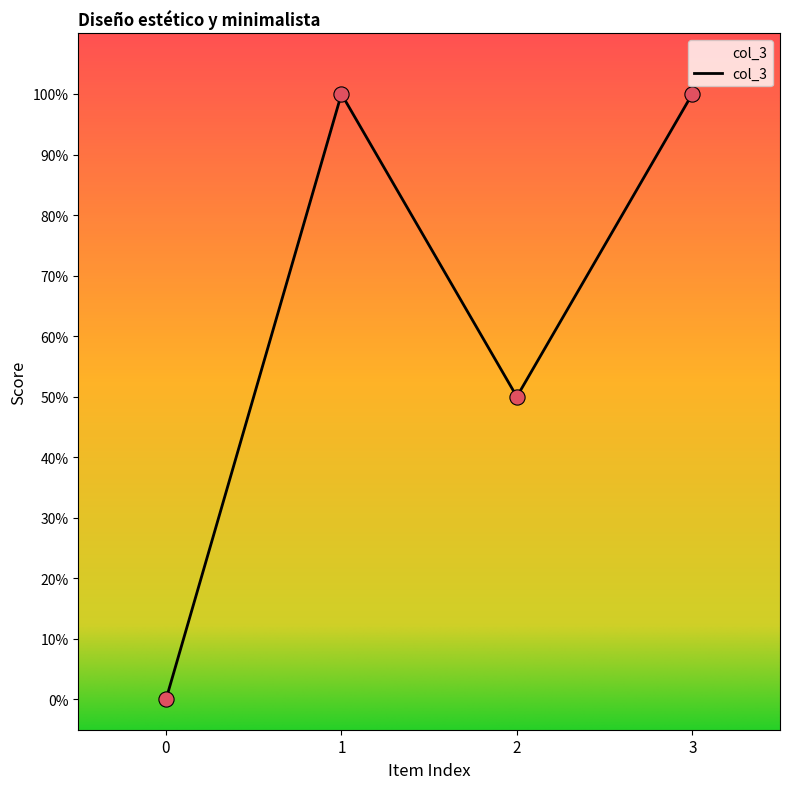

What is the change in value from 2 to 3?

+0.5